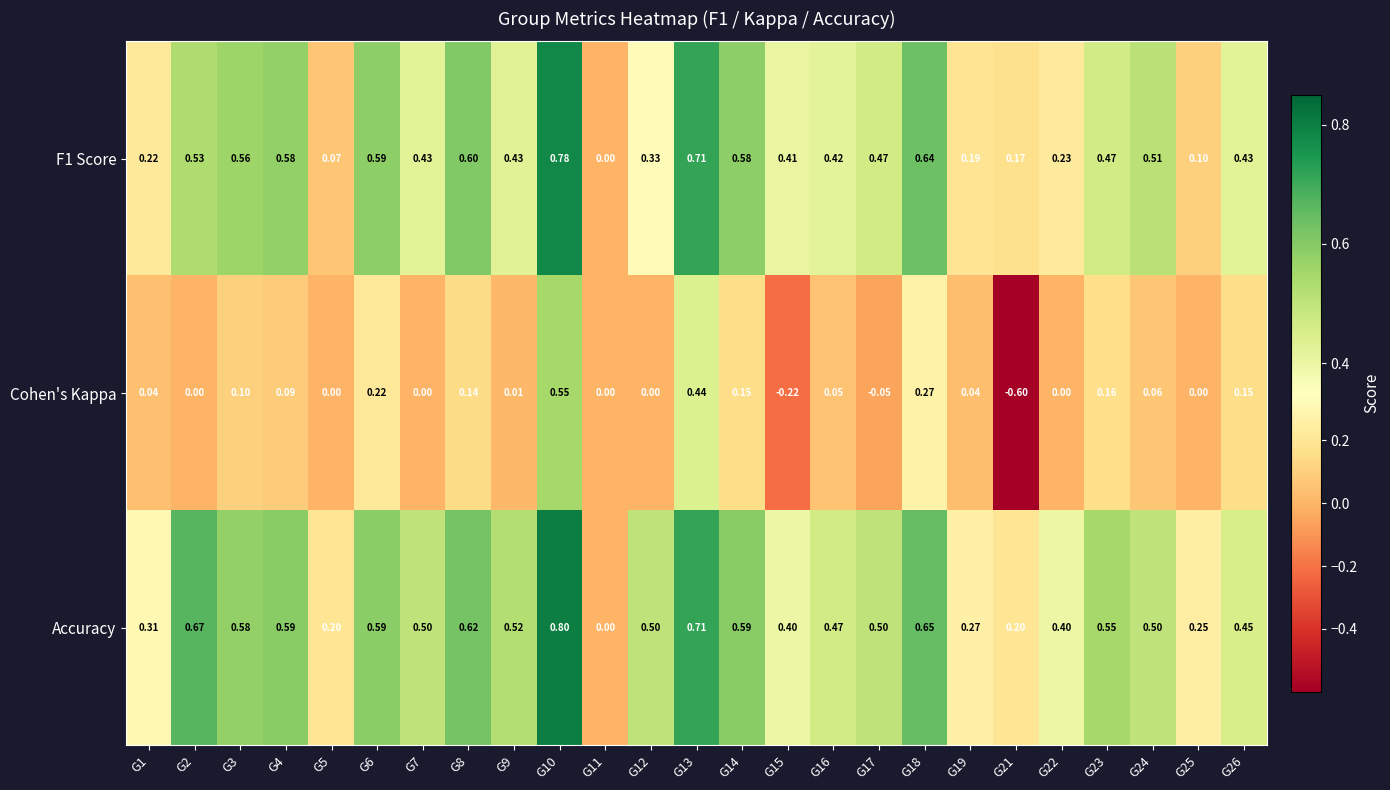

Which series has the largest total across all categories?

Accuracy